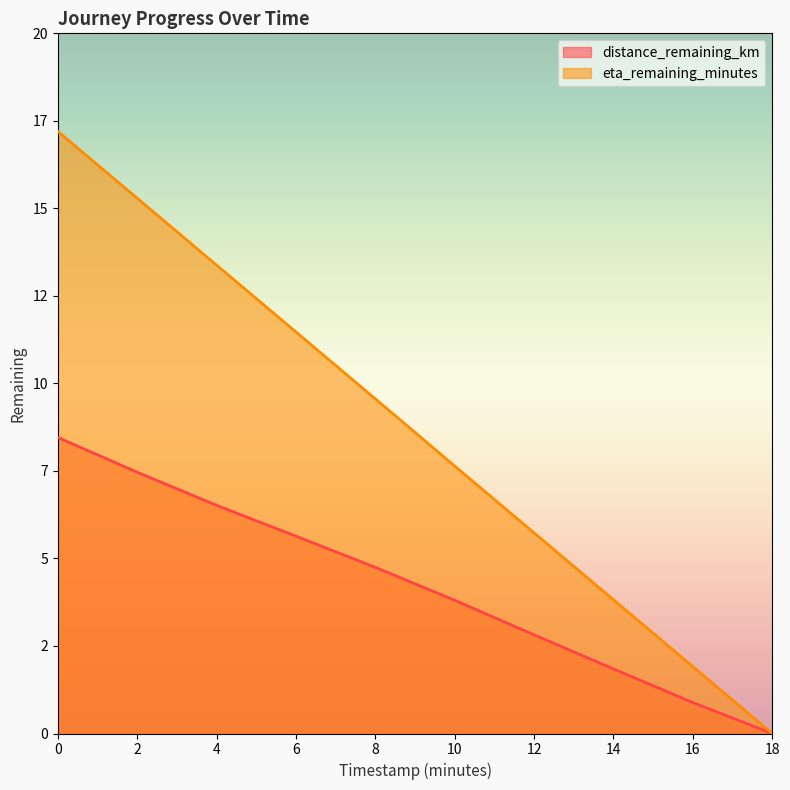

Reading left to right, what are all the values shown in this chart?

distance_remaining_km: 0.0=8.5	2.0=7.5	4.0=6.5	6.0=5.6	8.0=4.7	10.0=3.8	12.0=2.8	14.0=1.8	16.0=0.9	18.0=0.0
eta_remaining_minutes: 0.0=17.2	2.0=15.3	4.0=13.4	6.0=11.5	8.0=9.6	10.0=7.6	12.0=5.7	14.0=3.8	16.0=1.9	18.0=0.0